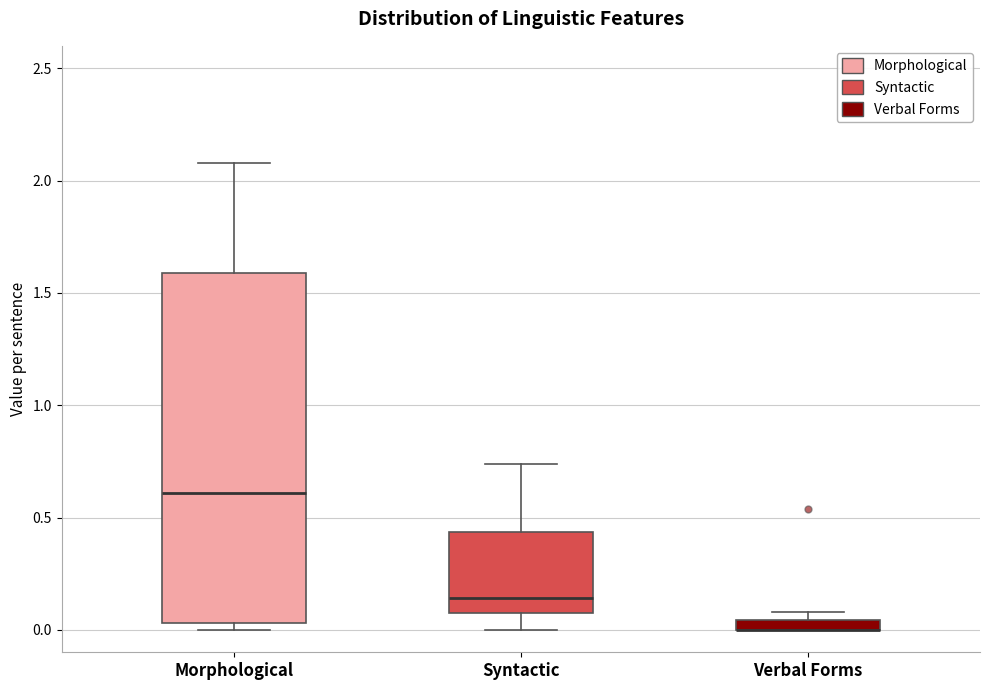

Where is the lower edge of the box for Morphological on the y-axis? The values are not printed on the chart, so give them approximately, as read against the axis.

0.05